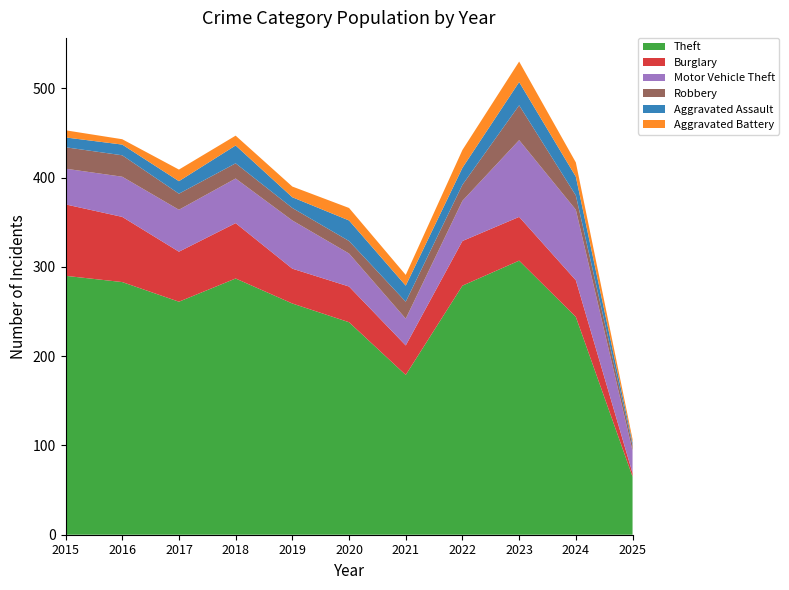

Reading right to left, what are all the values shown in this chart?

Theft: 65	244	307	279	179	238	259	287	261	283	290
Burglary: 4	41	49	50	33	40	39	62	56	73	80
Motor Vehicle Theft: 25	79	86	45	30	37	54	50	47	45	40
Robbery: 6	16	39	18	19	14	14	17	18	24	24
Aggravated Assault: 3	21	26	19	18	23	12	20	14	12	11
Aggravated Battery: 4	16	23	20	12	14	12	11	13	6	8